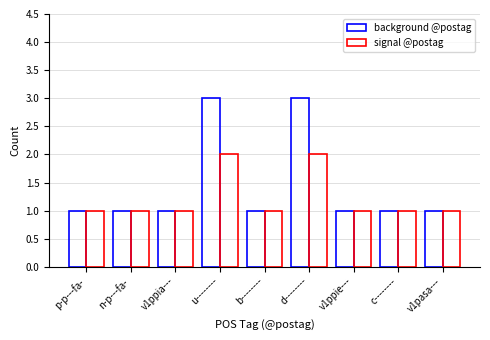

What is the sum of all background @postag values?

13